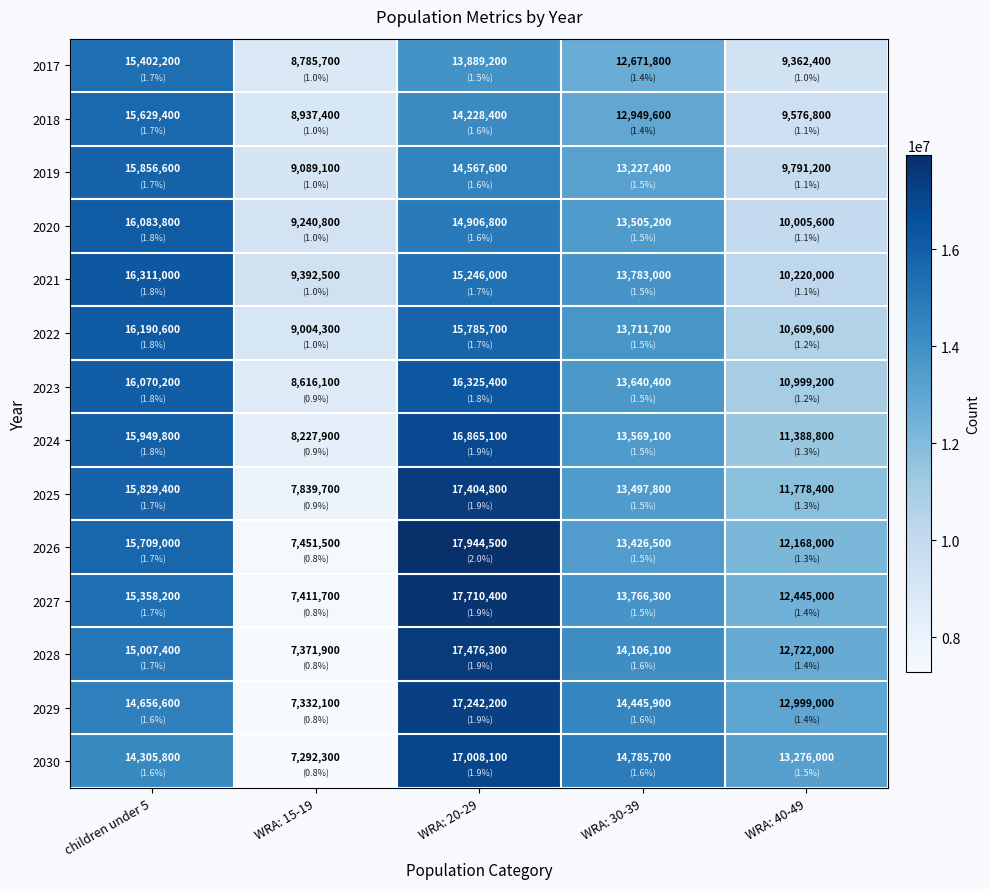

At how many categories does at least one series exceed 17436674?

1